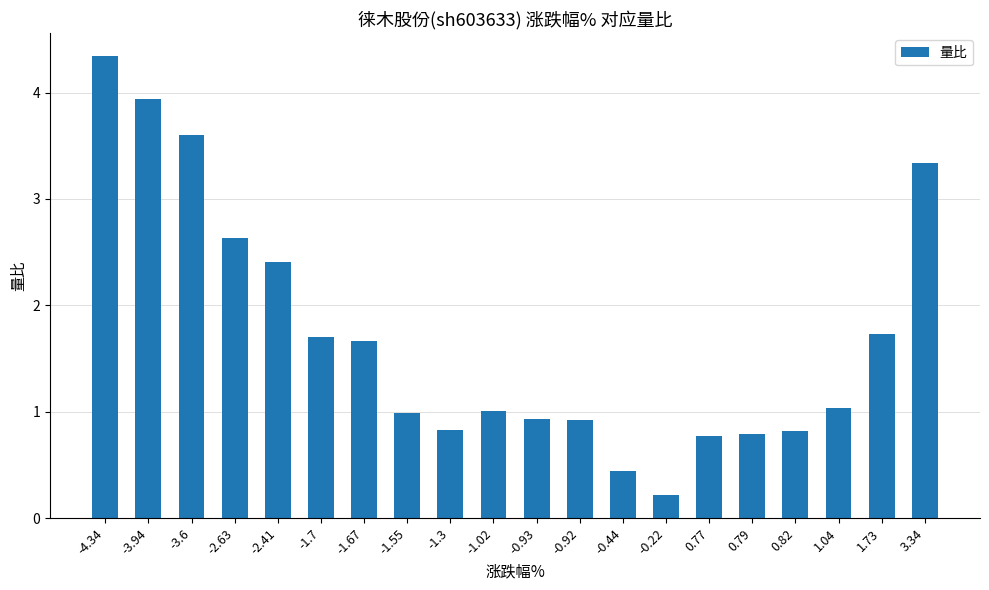

What is the difference between the maximum and minimum values?

4.1